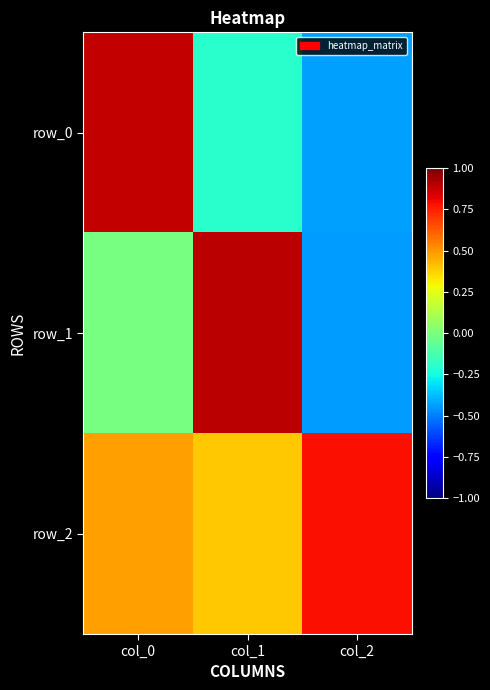

Count the number of data series in this chart.

3